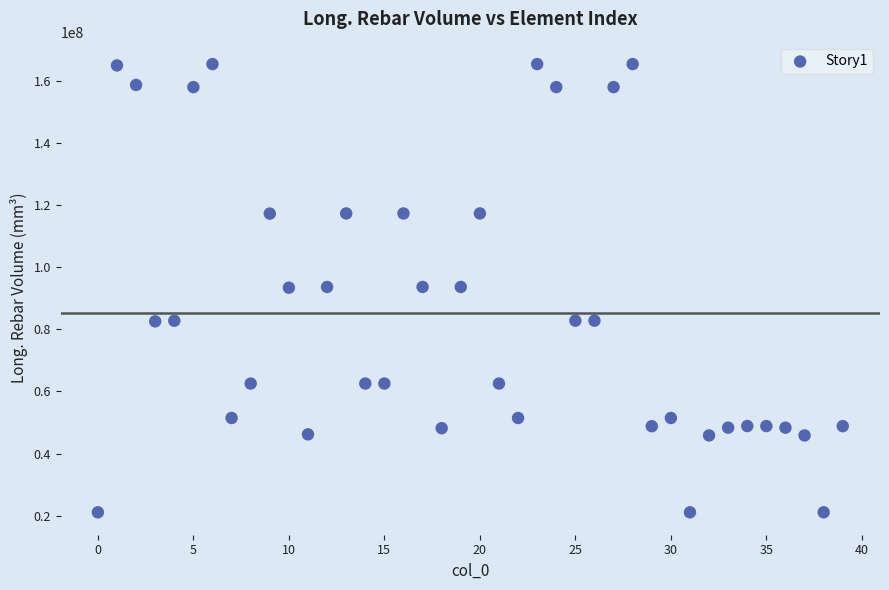

What is the range of Y values (max minus min)?

144198566.7